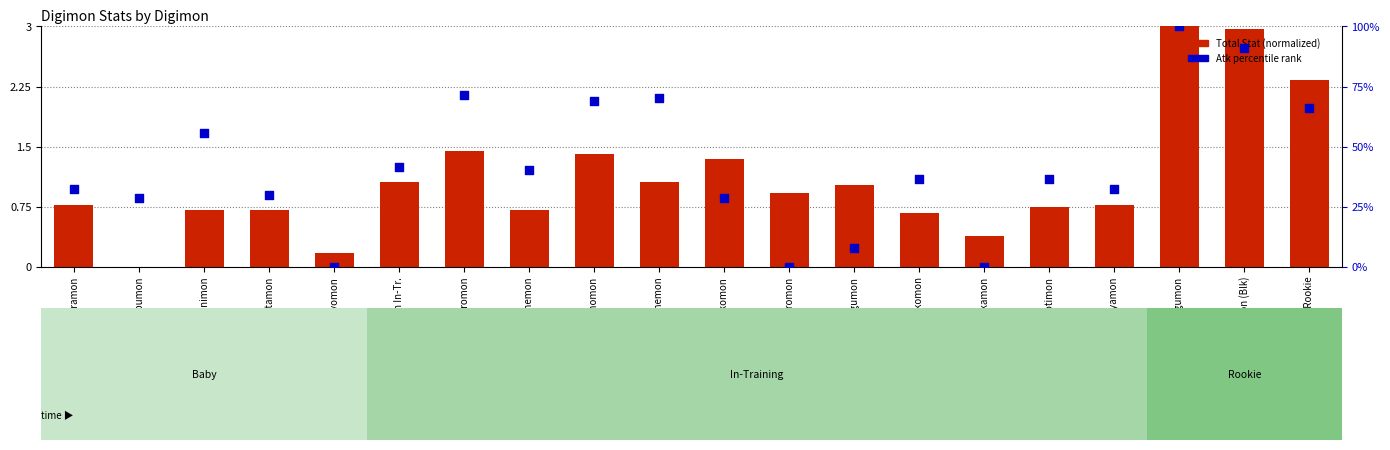

Is the value of Total Stat (normalized) at Yokomon greater than the value of Atk percentile at Koromon?

No